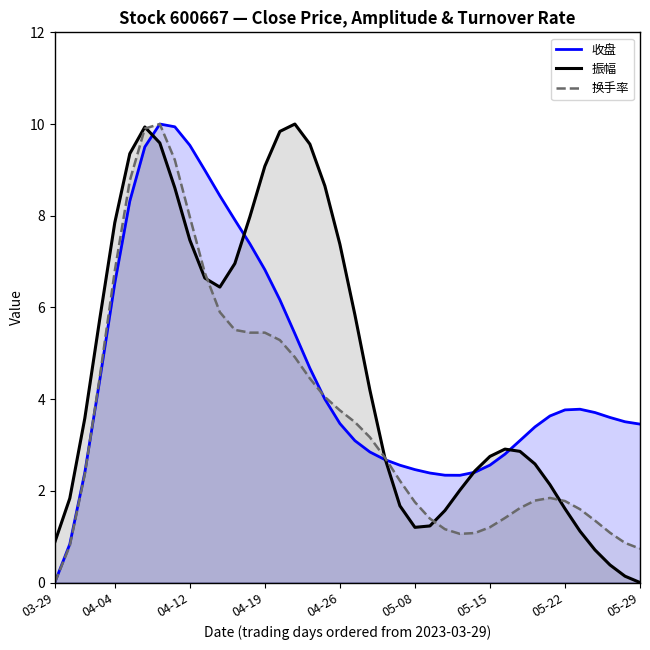

List the series in order of their peak value, highest first.

收盘, 振幅, 换手率